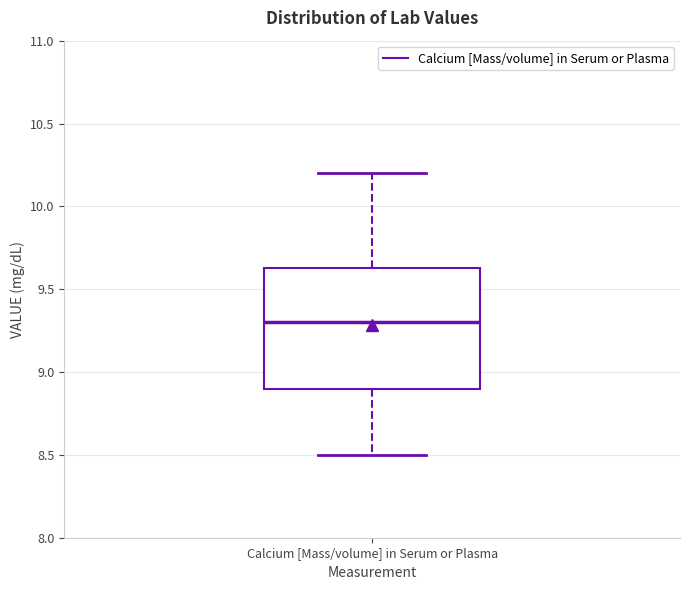

Transcribe this box plot: give where the median line is, the range the box spans, and where the two whiskers end, as read against the y-axis. The values are not printed on the chart, so give them approximately, as read against the axis.

median 9.30, box 8.90 to 9.65, whiskers 8.50 to 10.20